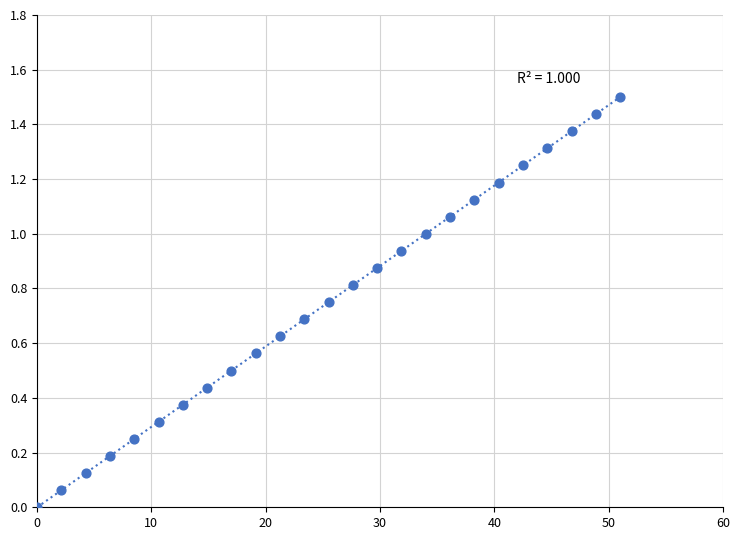

What is the range of X values (max minus min)?

51.0